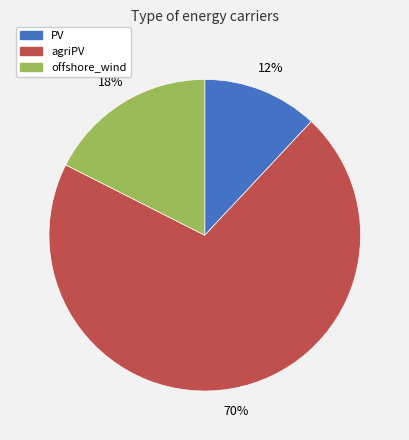

Which category accounts for the majority?

agriPV